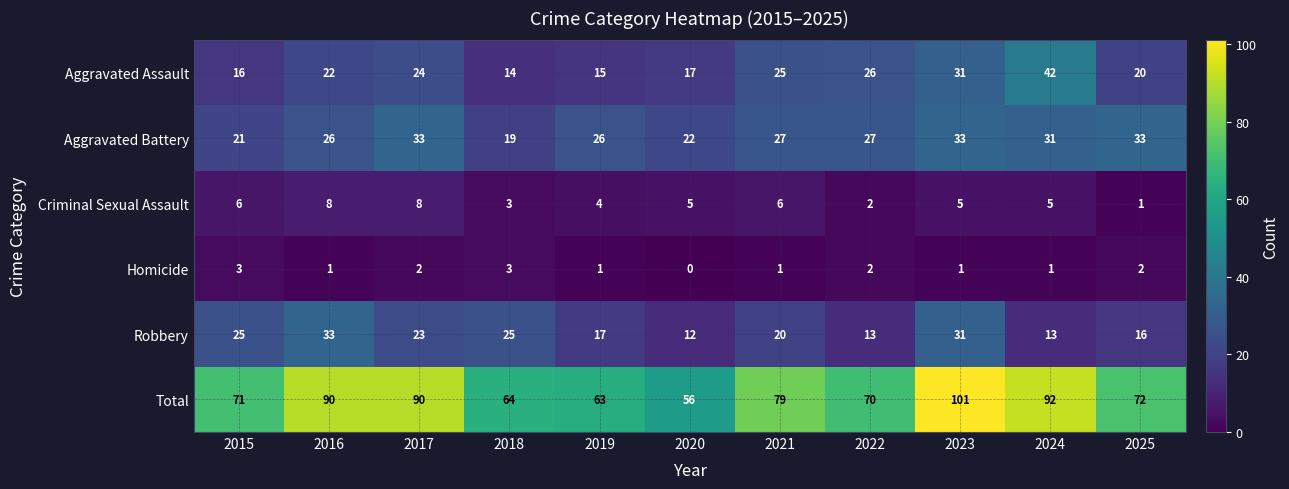

What is the difference between the highest and lowest values at 2023?

100